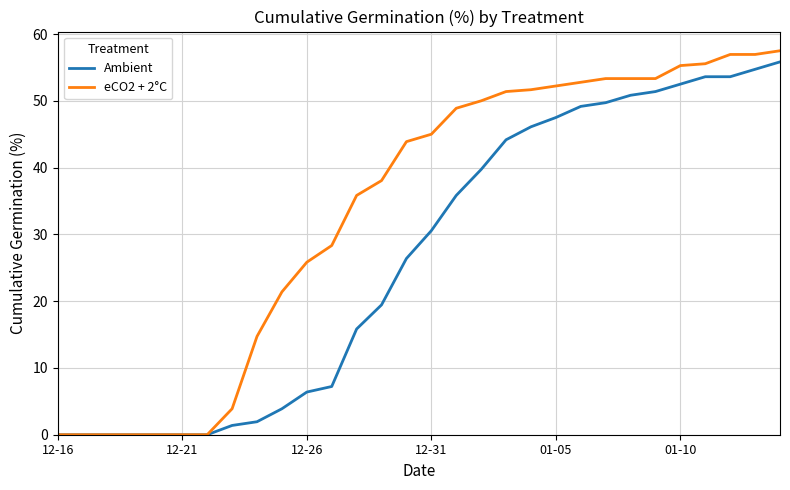

List the series in order of their overall mean, lowest first.

Ambient, eCO2 + 2°C